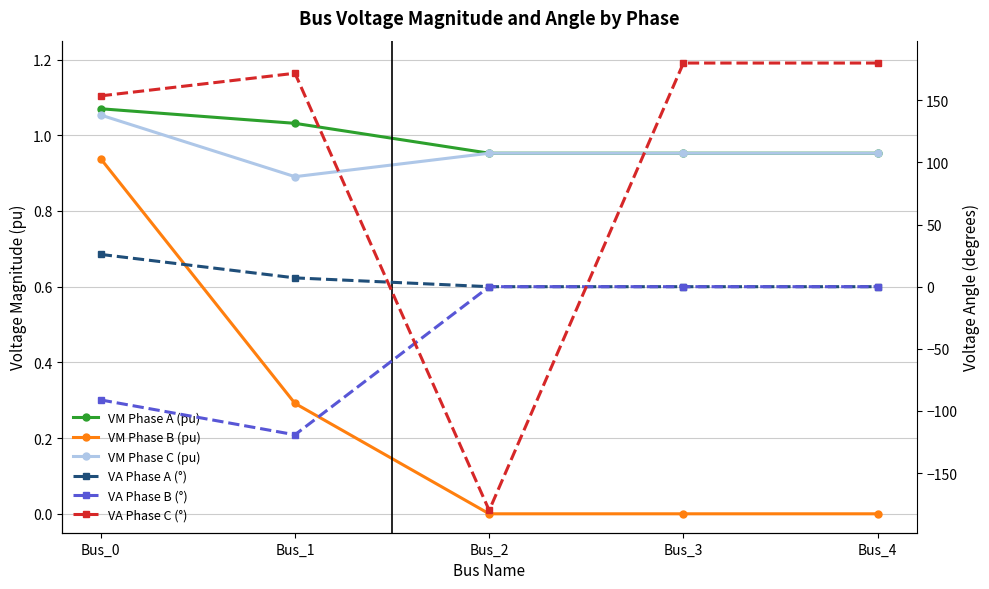

How many data points in VA Phase B (°) are less than 0?

2